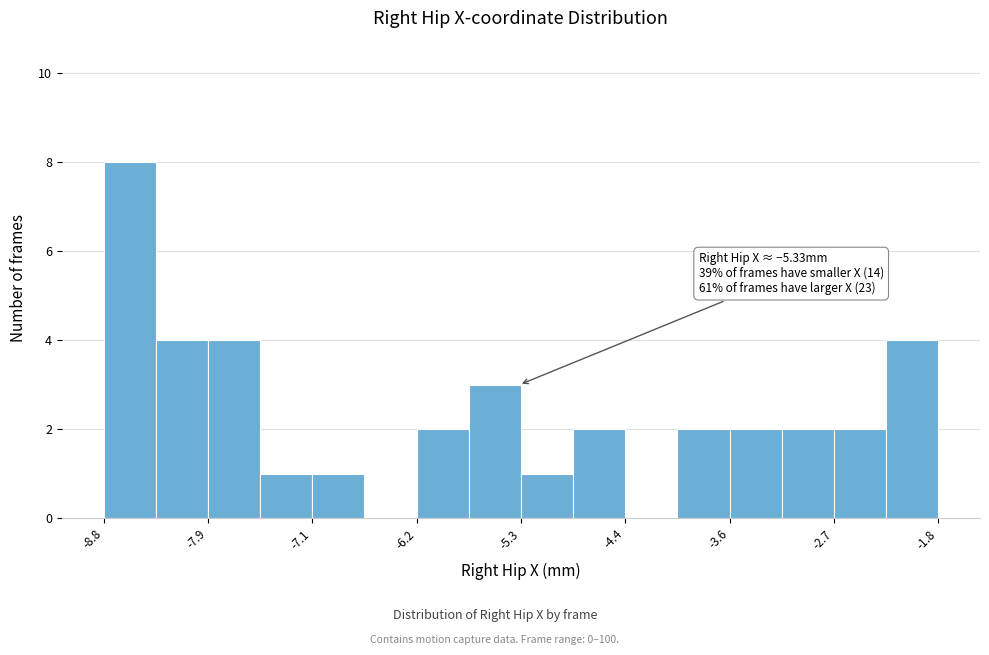

Which range on the x-axis has the tallest bar?

-8.8 to -8.4